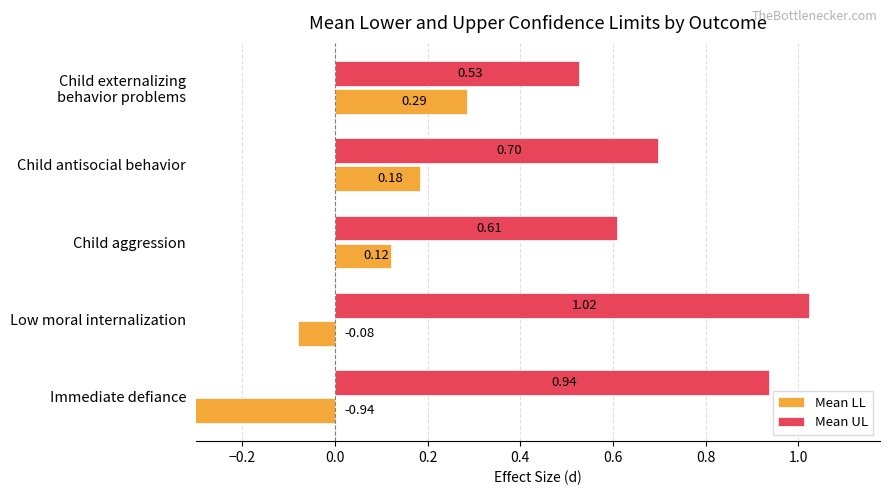

What is the difference between the highest and lowest values at Child externalizing behavior problems?

0.2